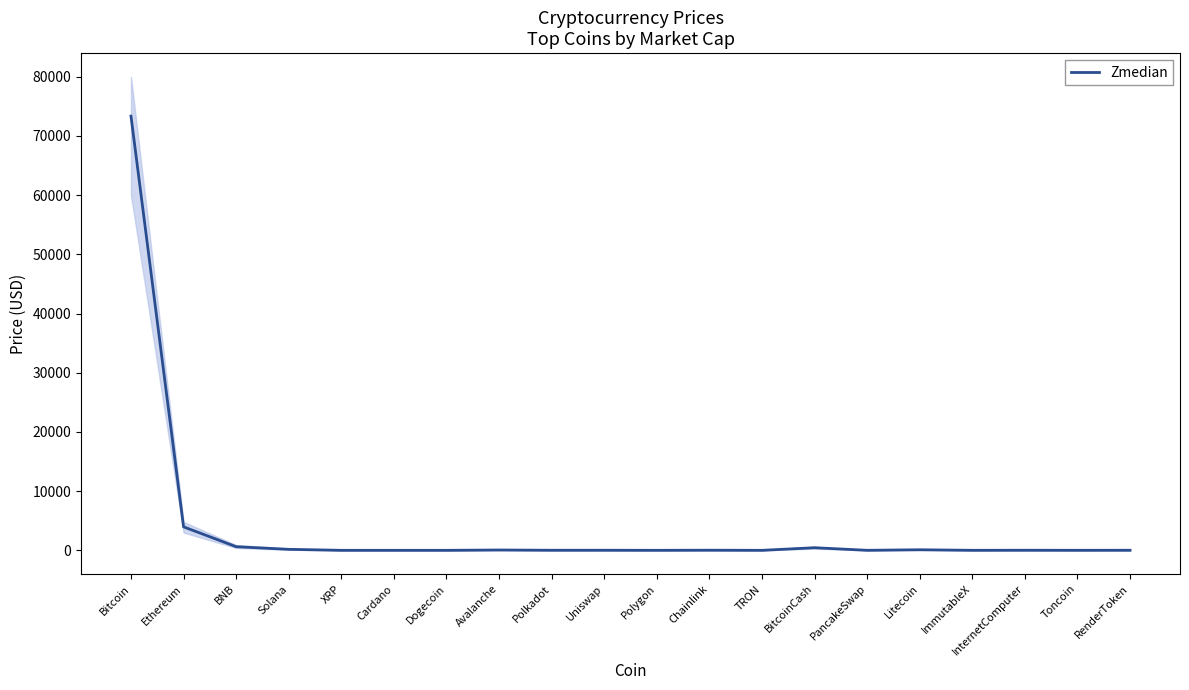

Reading left to right, what are all the values shown in this chart?

Bitcoin=73356.2	Ethereum=3968.2	BNB=612.5	Solana=169.0	XRP=0.7	Cardano=0.8	Dogecoin=0.2	Avalanche=56.2	Polkadot=11.3	Uniswap=14.2	Polygon=1.2	Chainlink=20.5	TRON=0.1	BitcoinCash=440.9	PancakeSwap=4.8	Litecoin=95.3	ImmutableX=3.4	InternetComputer=14.2	Toncoin=4.2	RenderToken=11.1